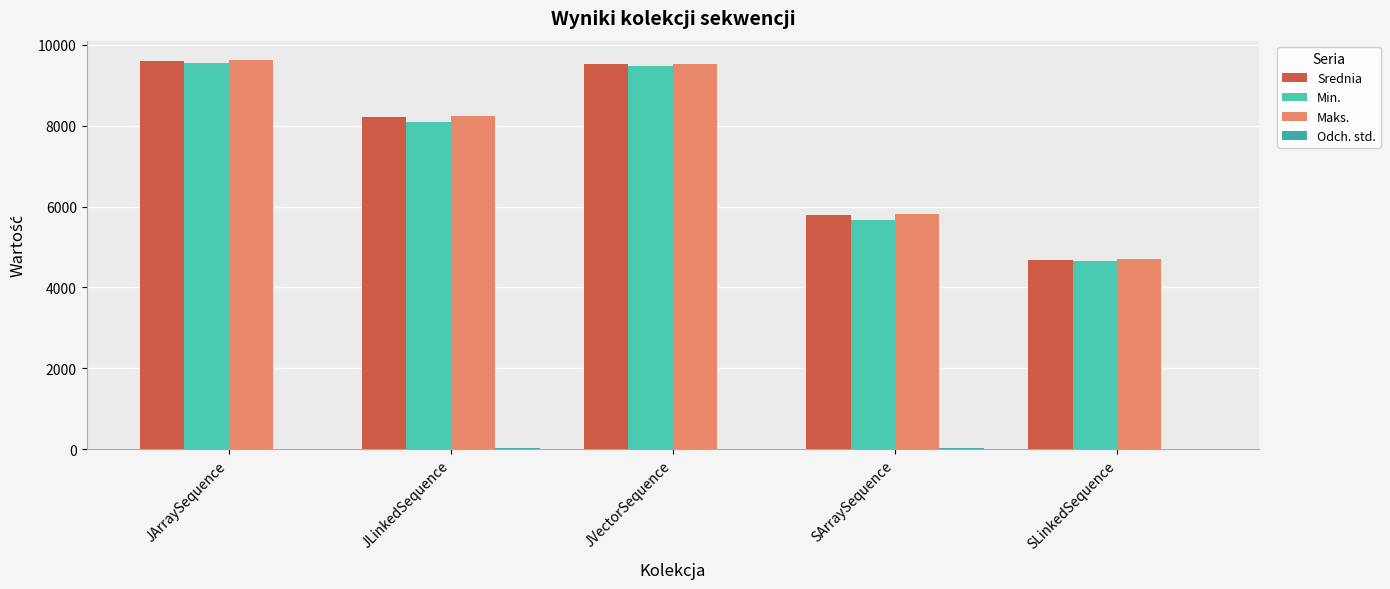

How many series are shown in this chart?

4